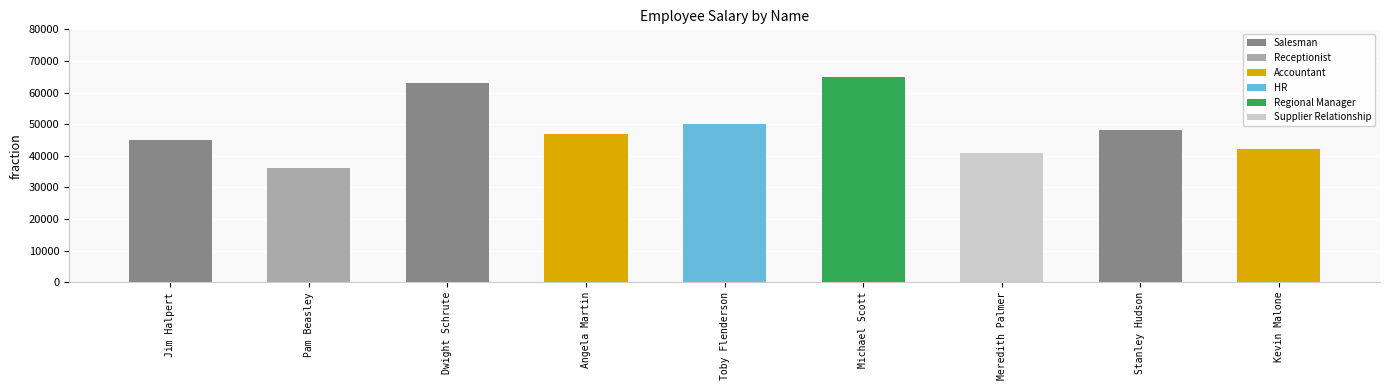

What position from the right is Michael Scott?

4